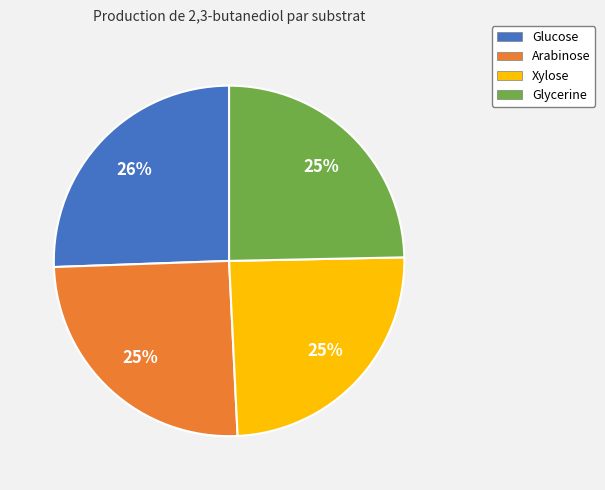

What percentage is the Arabinose slice, to the nearest percent?

25%